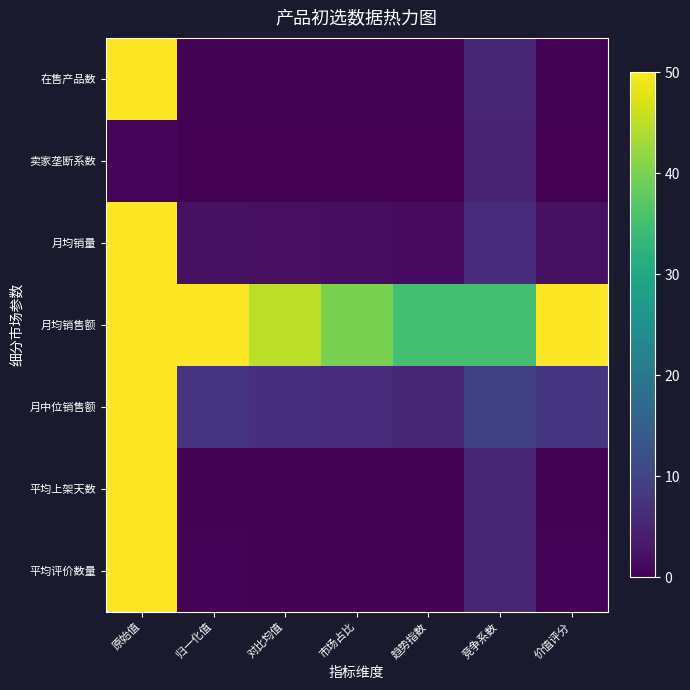

Which series has the largest total across all categories?

月均销售额